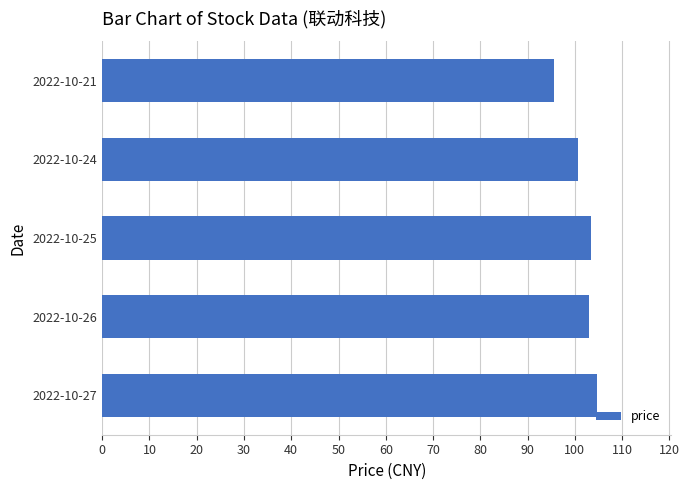

Count the number of categories in the chart.

5